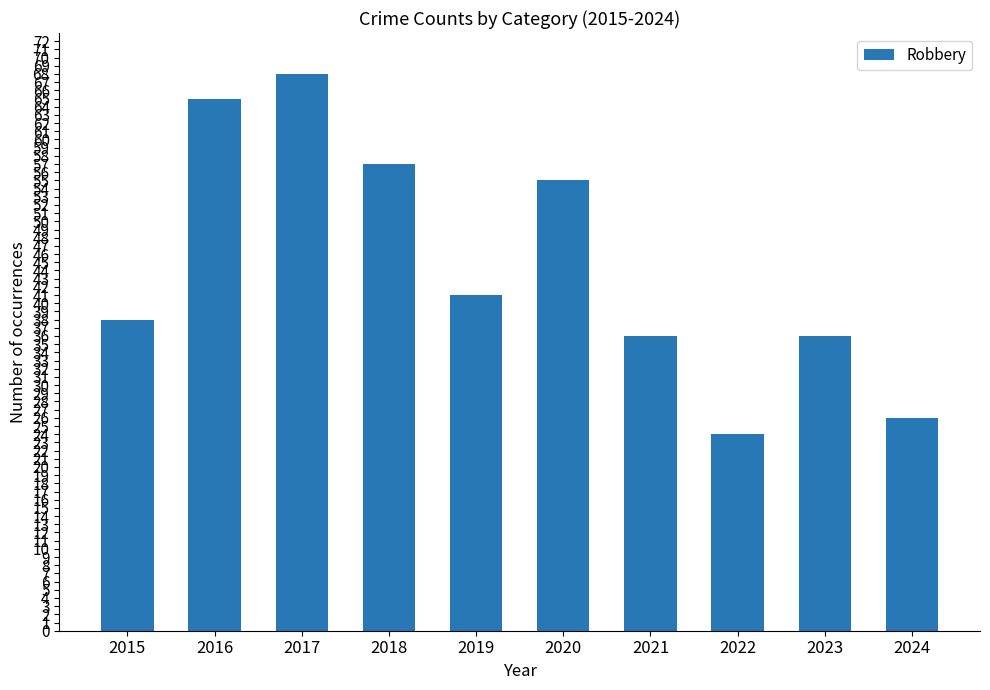

How many series are shown in this chart?

1